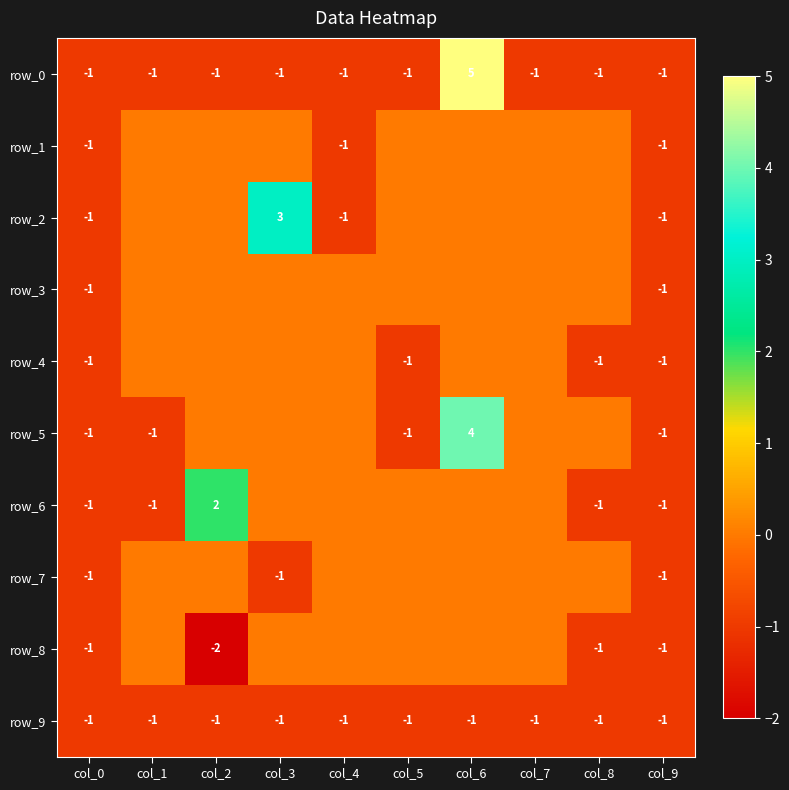

How many data points does each series have?

10